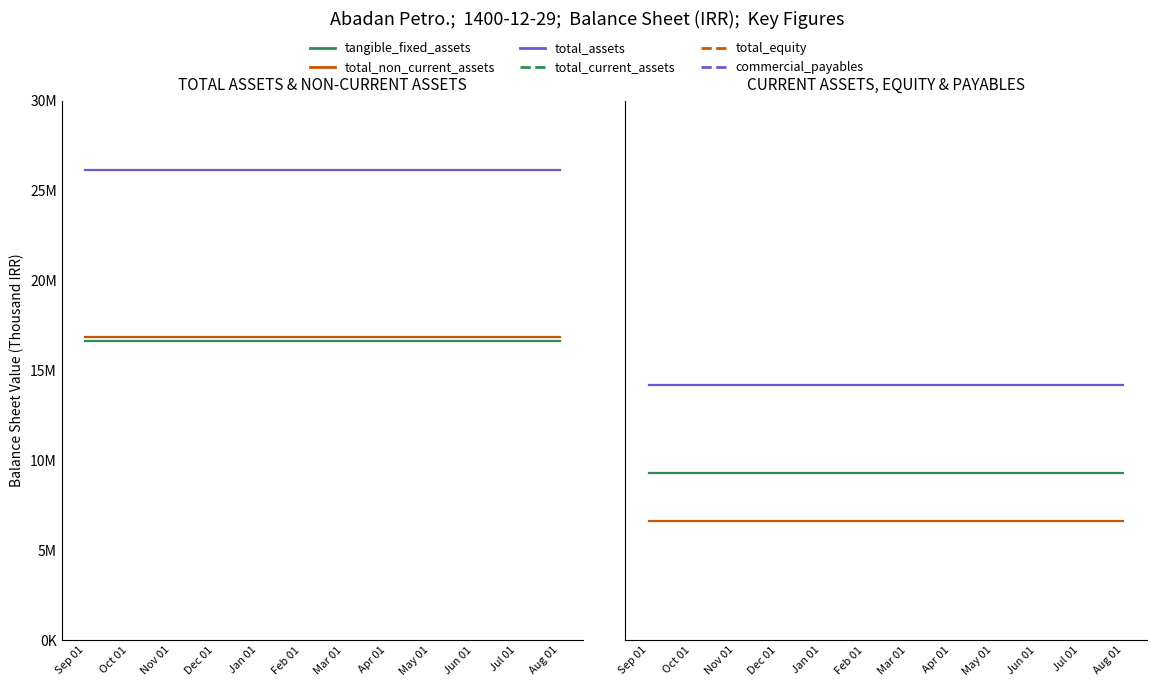

Rank the series at Jul 01 from lowest to highest value.

total_equity, total_current_assets, commercial_payables_and_other_payables, tangible_fixed_assets, total_non_current_assets, total_assets